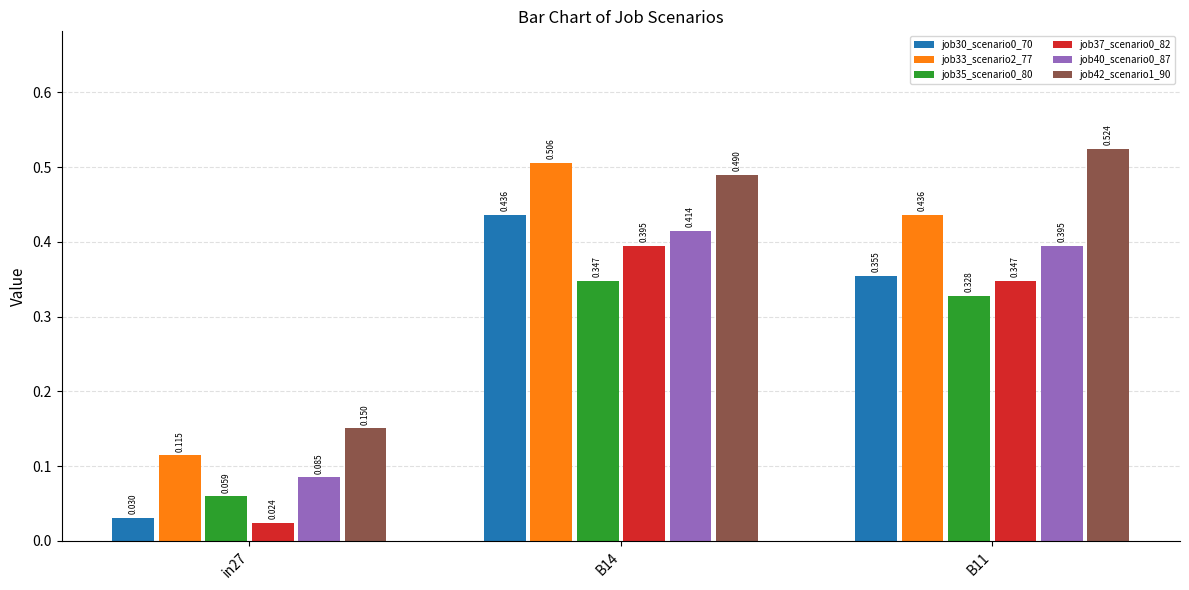

Which category has the lowest value in the job30_scenario0_70 series?

in27